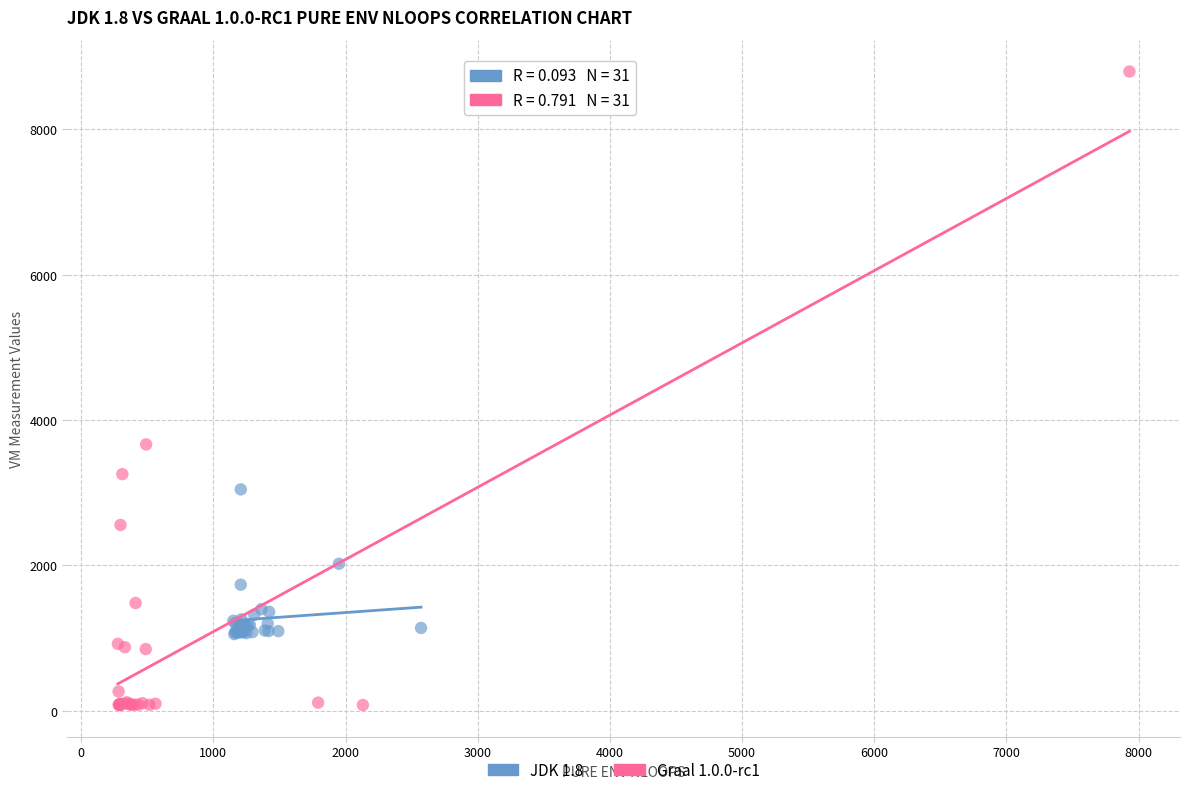

Which series reaches the minimum Y coordinate?

Graal 1.0.0-rc1